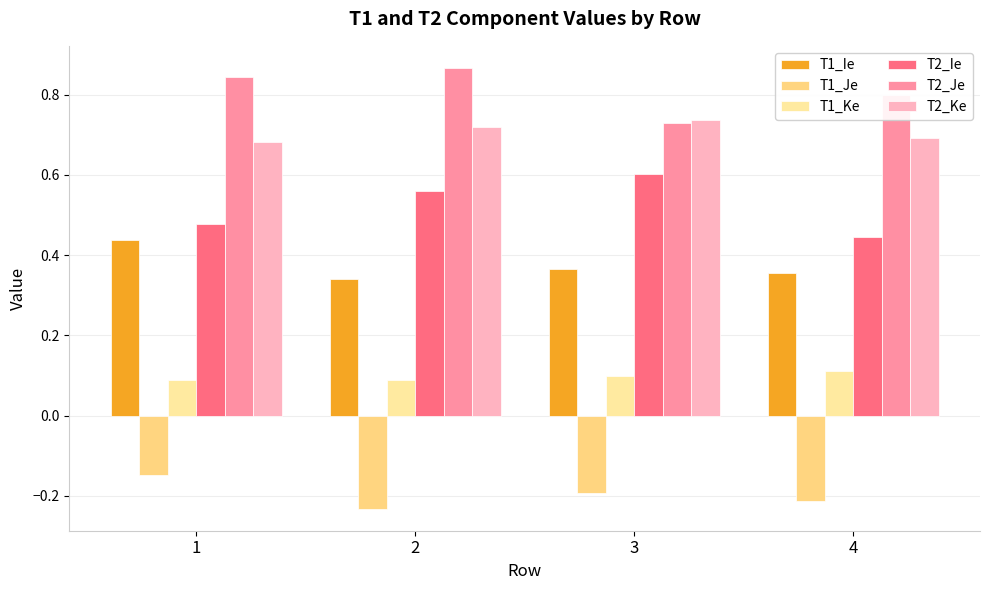

Rank the categories by T1_Ke value from lowest to highest.

1, 2, 3, 4